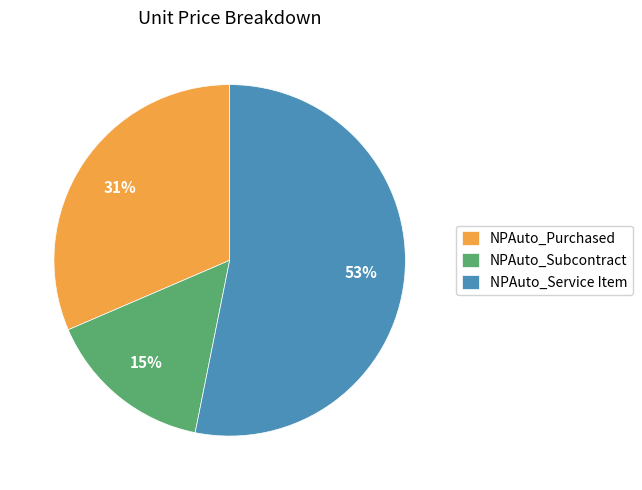

Rank the categories by value from lowest to highest.

NPAuto_Subcontract, NPAuto_Purchased, NPAuto_Service Item